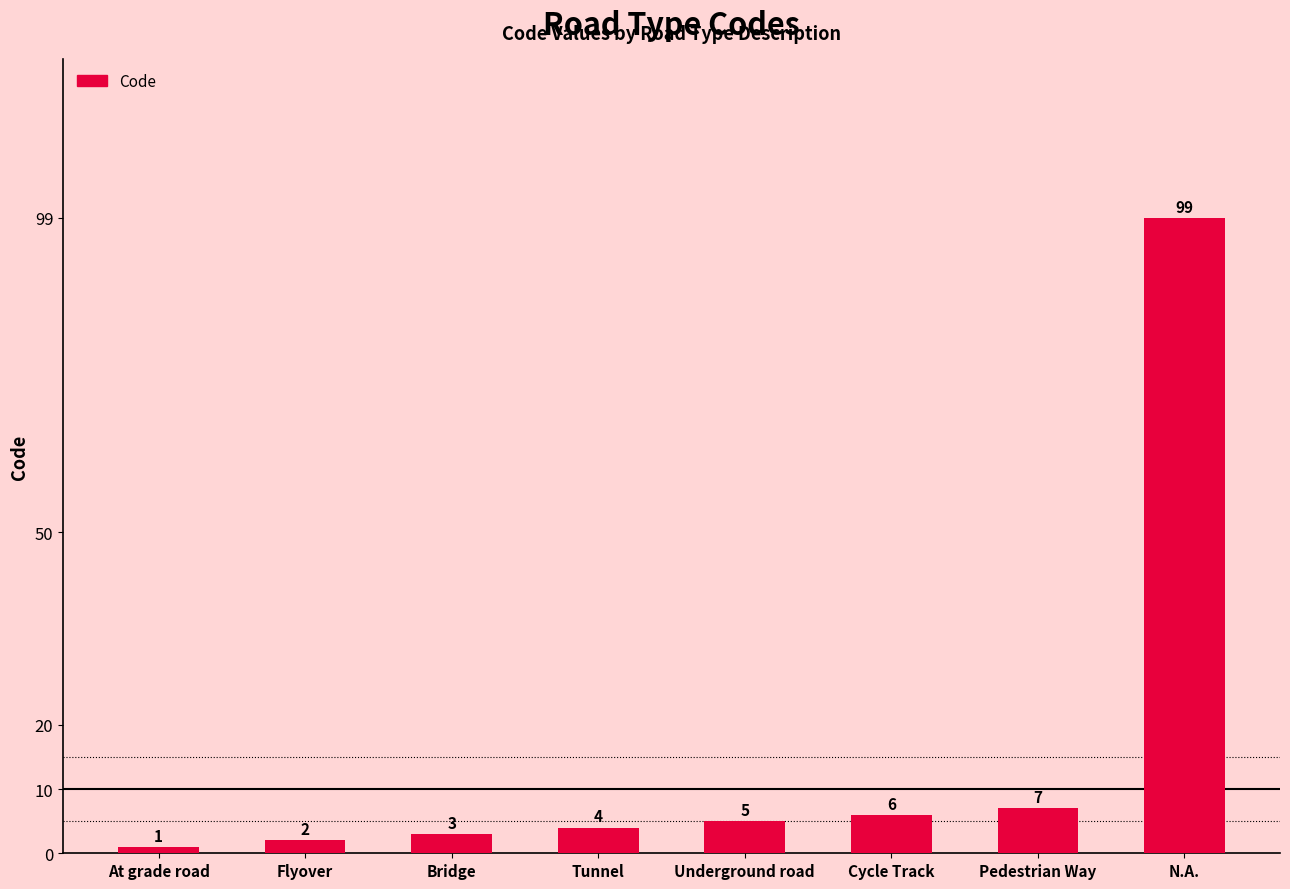

How many values are below 5?

4